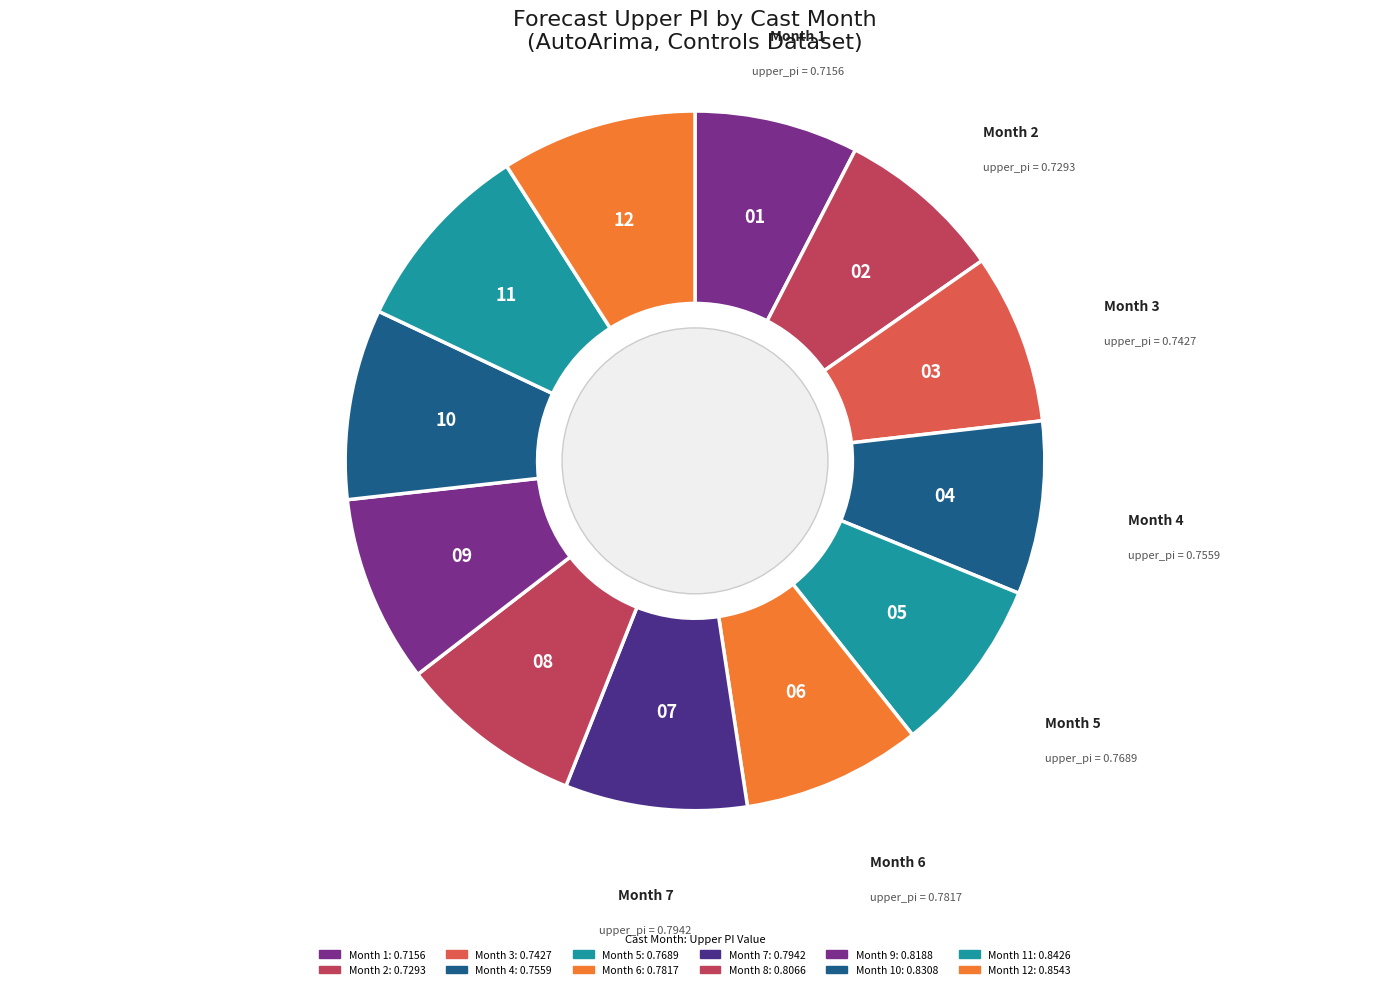

How many segments does this pie chart have?

12